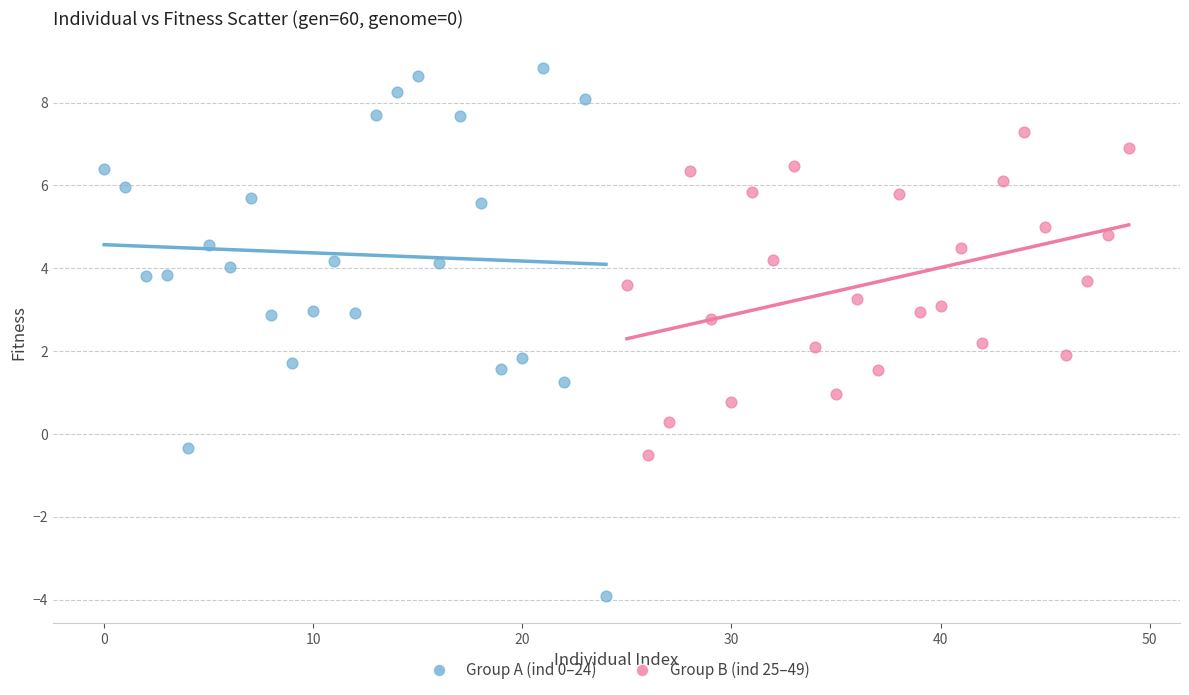

Which series has the widest spread of Y values?

Group A (ind 0–24)